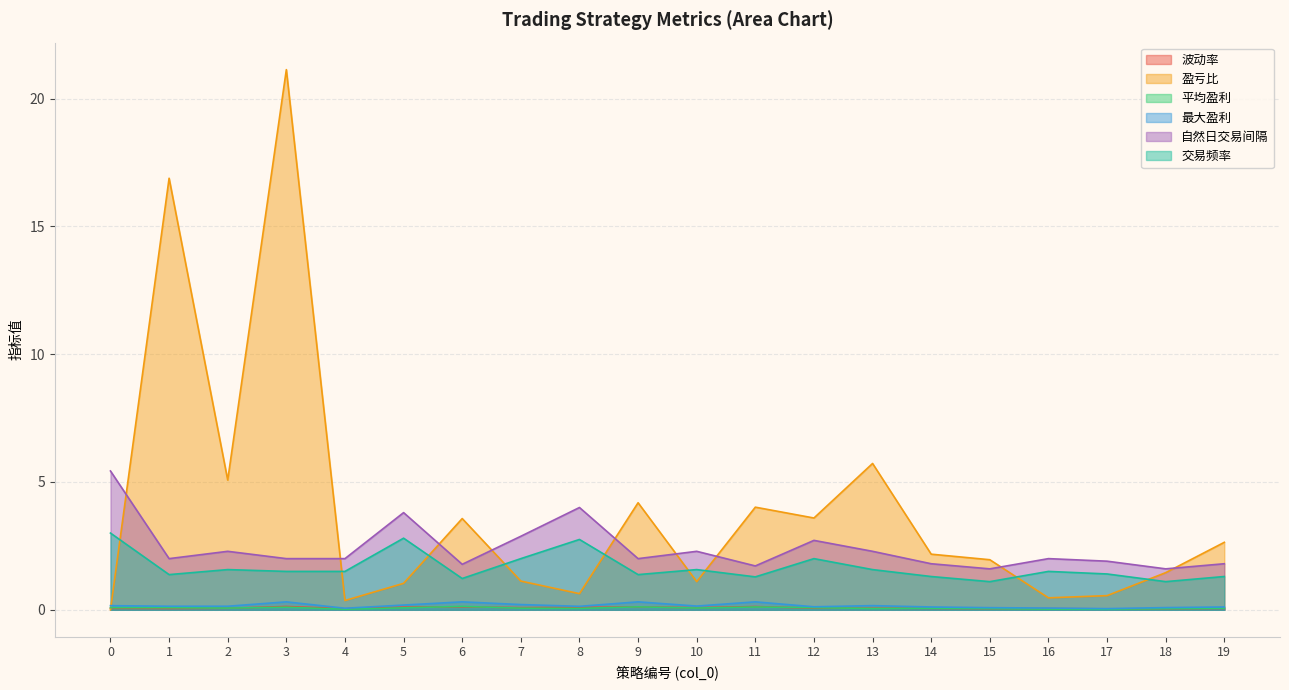

What is the highest value of the 交易频率 series?

3.0